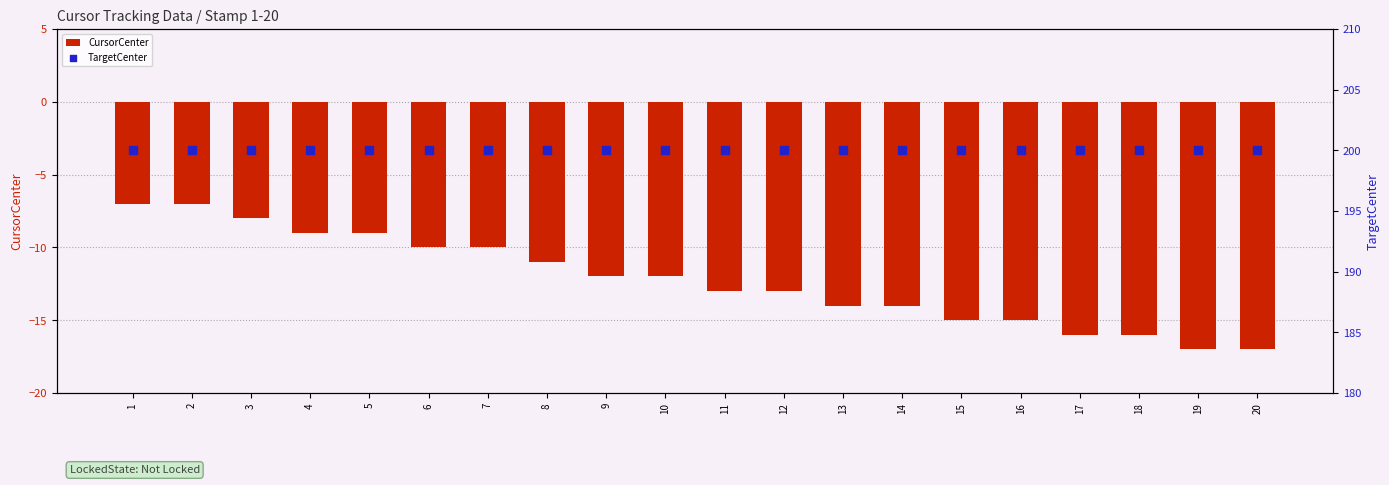

Is the value of TargetCenter at 15 greater than the value of CursorCenter at 17?

Yes